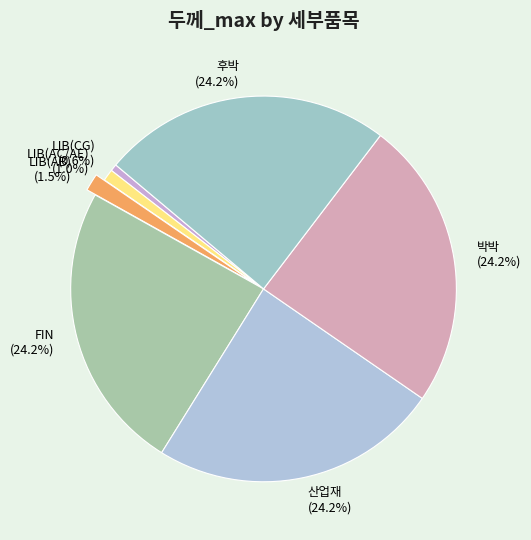

Combined, do 산업재 (24.2%) and FIN (24.2%) account for over 50%?

No